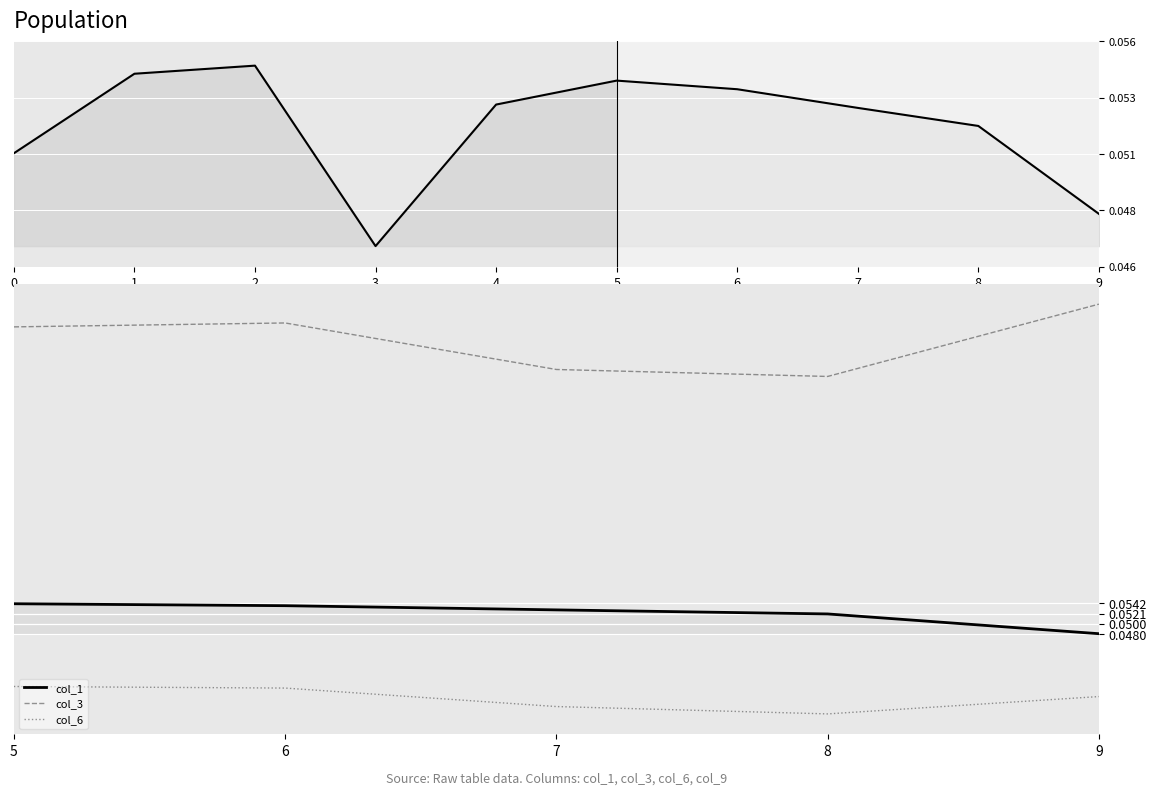

How many interior local valleys does the col_6 series have?

1